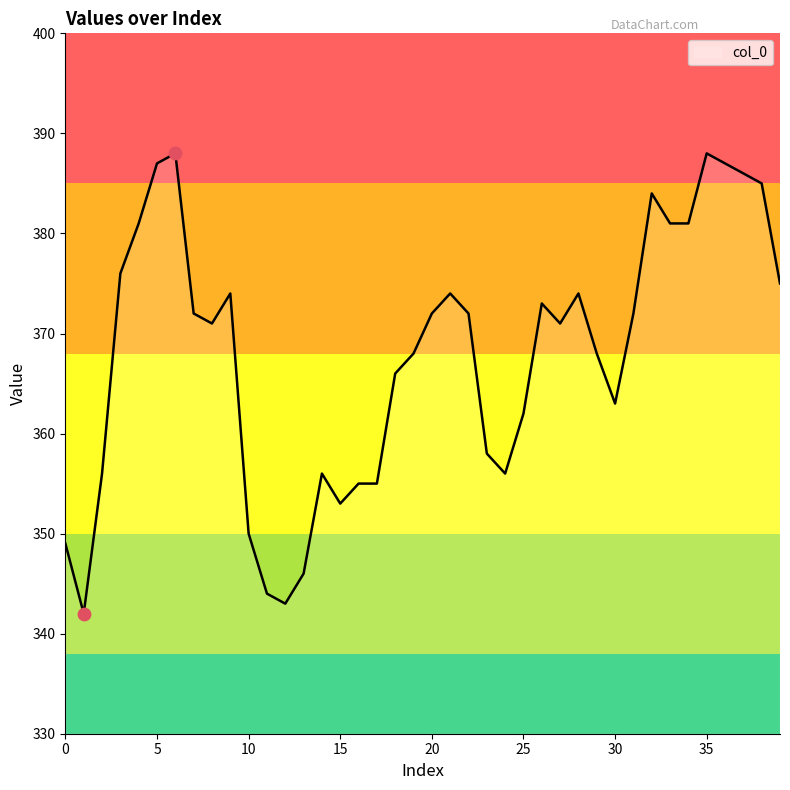

What is the difference between the maximum and minimum values?

46